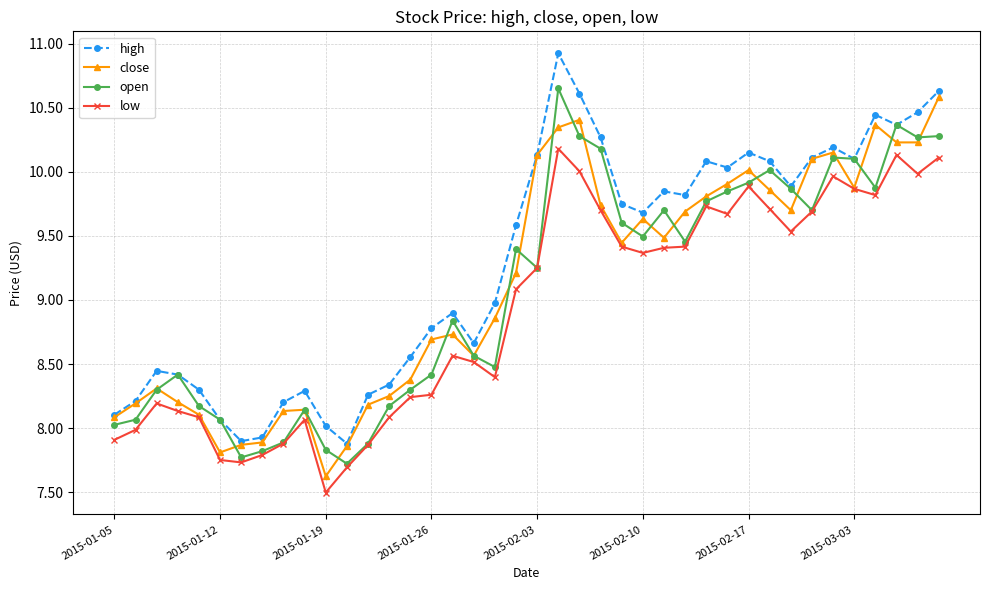

True or false: close has more than 2 interior local peaks.

True